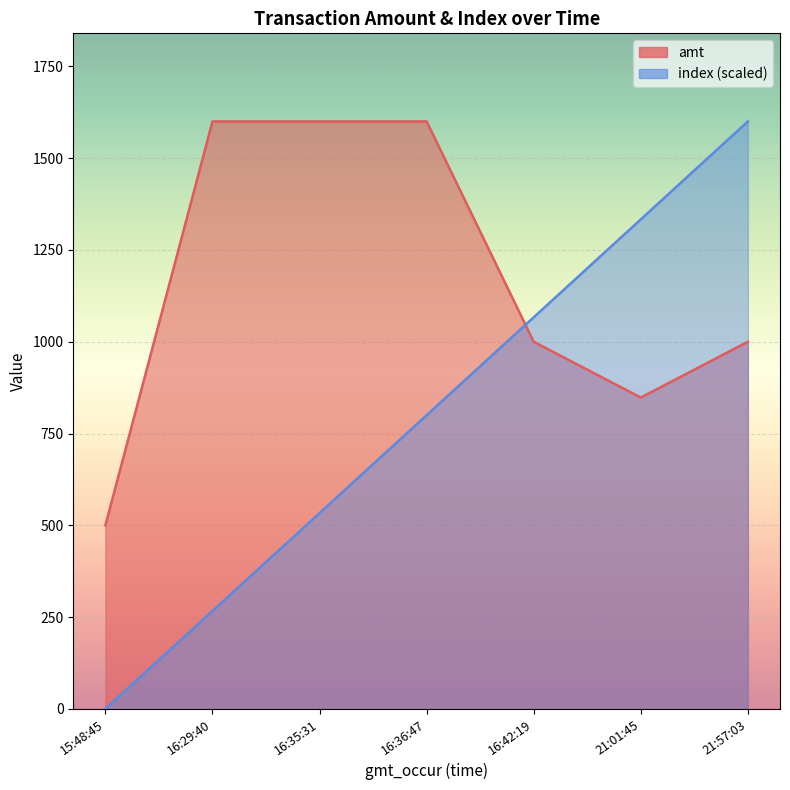

Where is index nearest to the value 800?

16:36:47